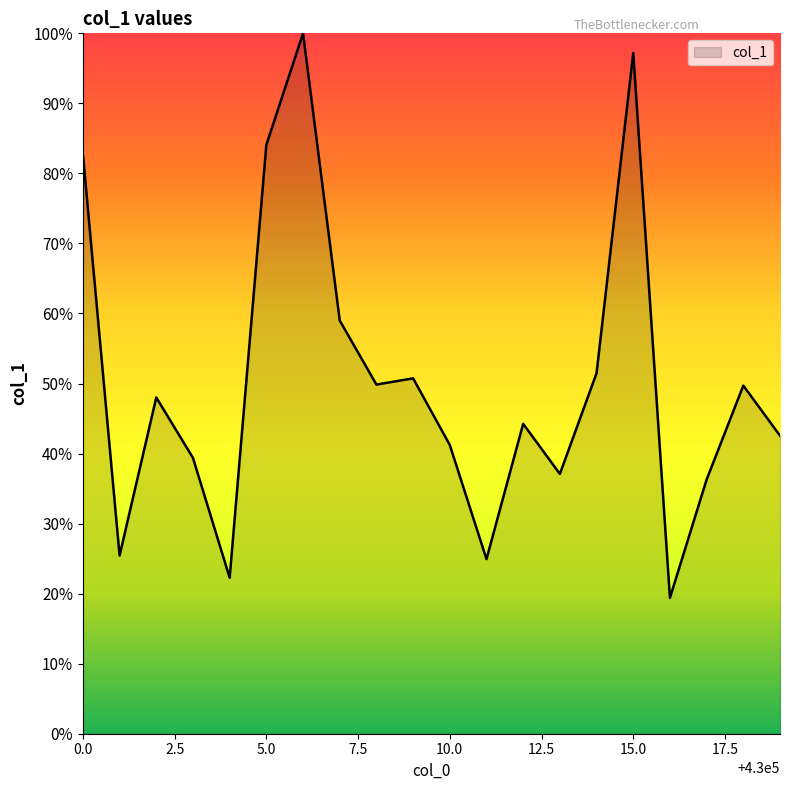

What is the difference between the maximum and minimum values?

80.6